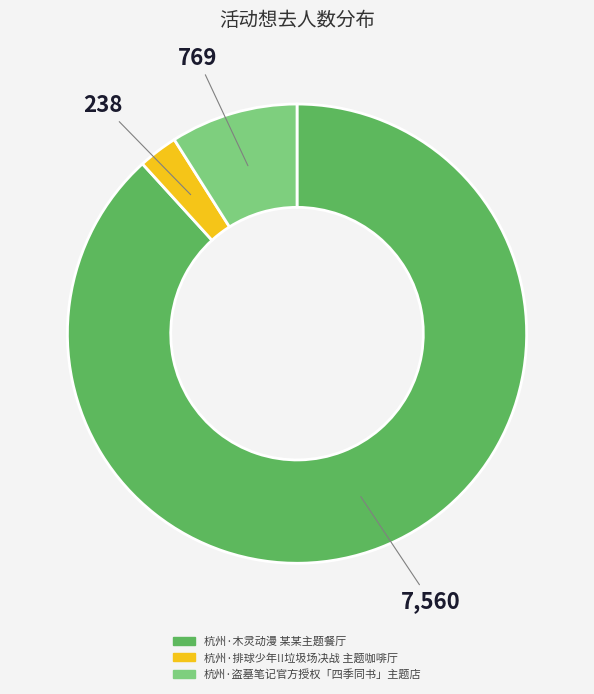

The 杭州·木灵动漫 某某主题餐厅 slice represents 88% of the pie. True or false?

True